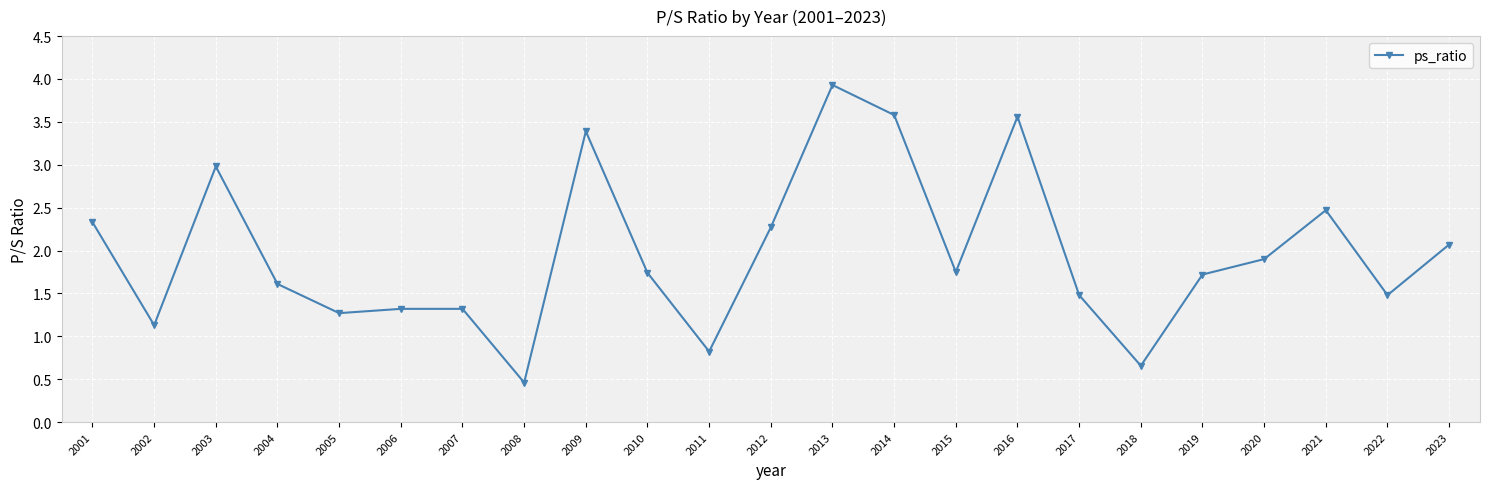

The value at 2013 is 3.9. True or false?

True